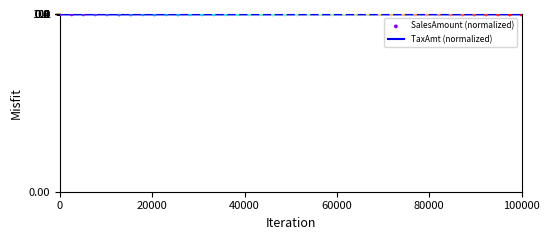

Which series has the widest spread of Y values?

SalesAmount (normalized)